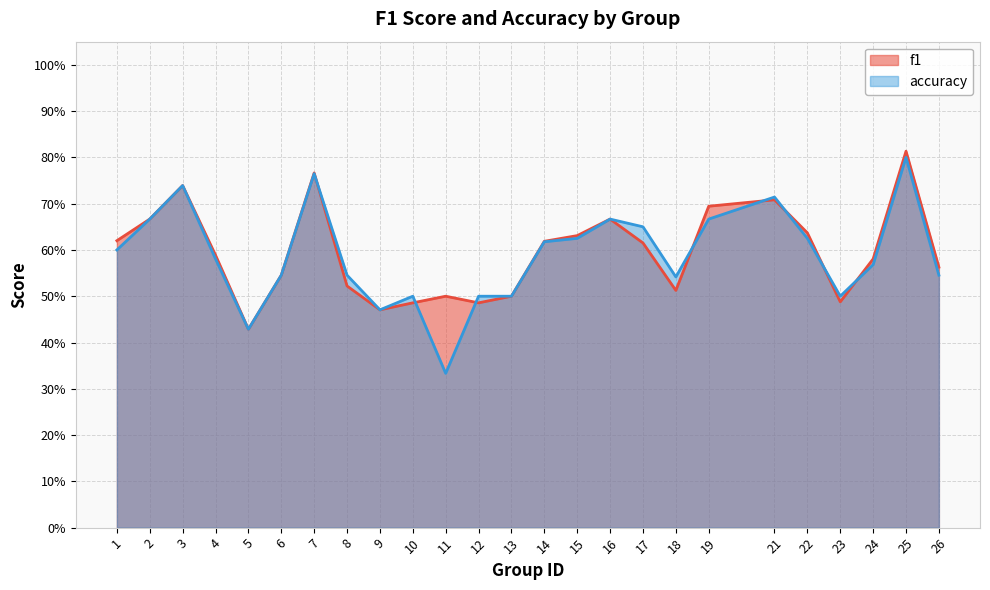

Is it true that f1 equals 0.7 at 23?

False